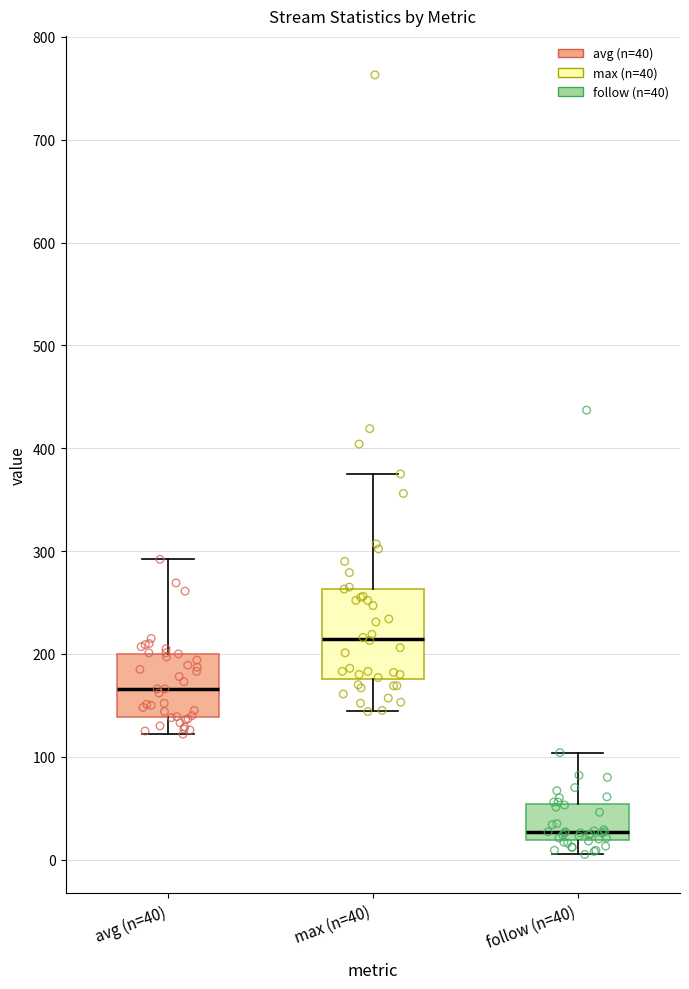

Reading left to right, transcribe this box plot: for each box, give where its median line is, the range the box spans, and where its two whiskers end, as read against the y-axis. The values are not printed on the chart, so give them approximately, as read against the axis.

avg (n=40): median 170, box 140 to 200, whiskers 120 to 290
max (n=40): median 210, box 180 to 260, whiskers 140 to 380
follow (n=40): median 30, box 20 to 50, whiskers 10 to 100